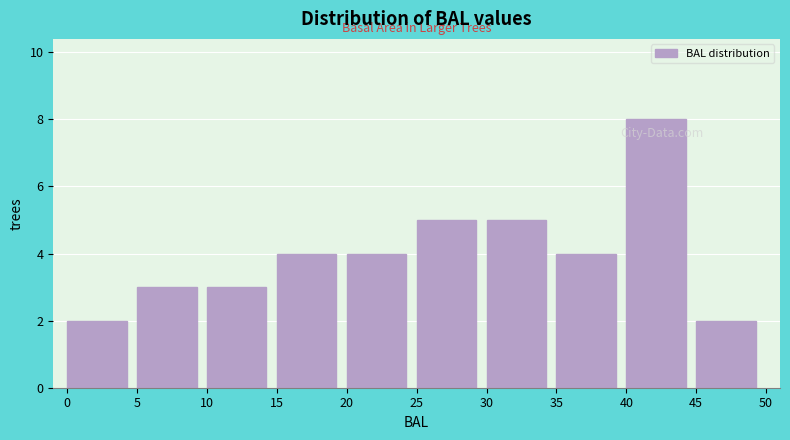

Reading left to right, transcribe this chart: for each bar, give the range it covers on the x-axis and its height. The values are not printed on the chart, so give them approximately, as read against the axis.

0 to 5: 2
5 to 10: 3
10 to 15: 3
15 to 20: 4
20 to 25: 4
25 to 30: 5
30 to 35: 5
35 to 40: 4
40 to 45: 8
45 to 50: 2